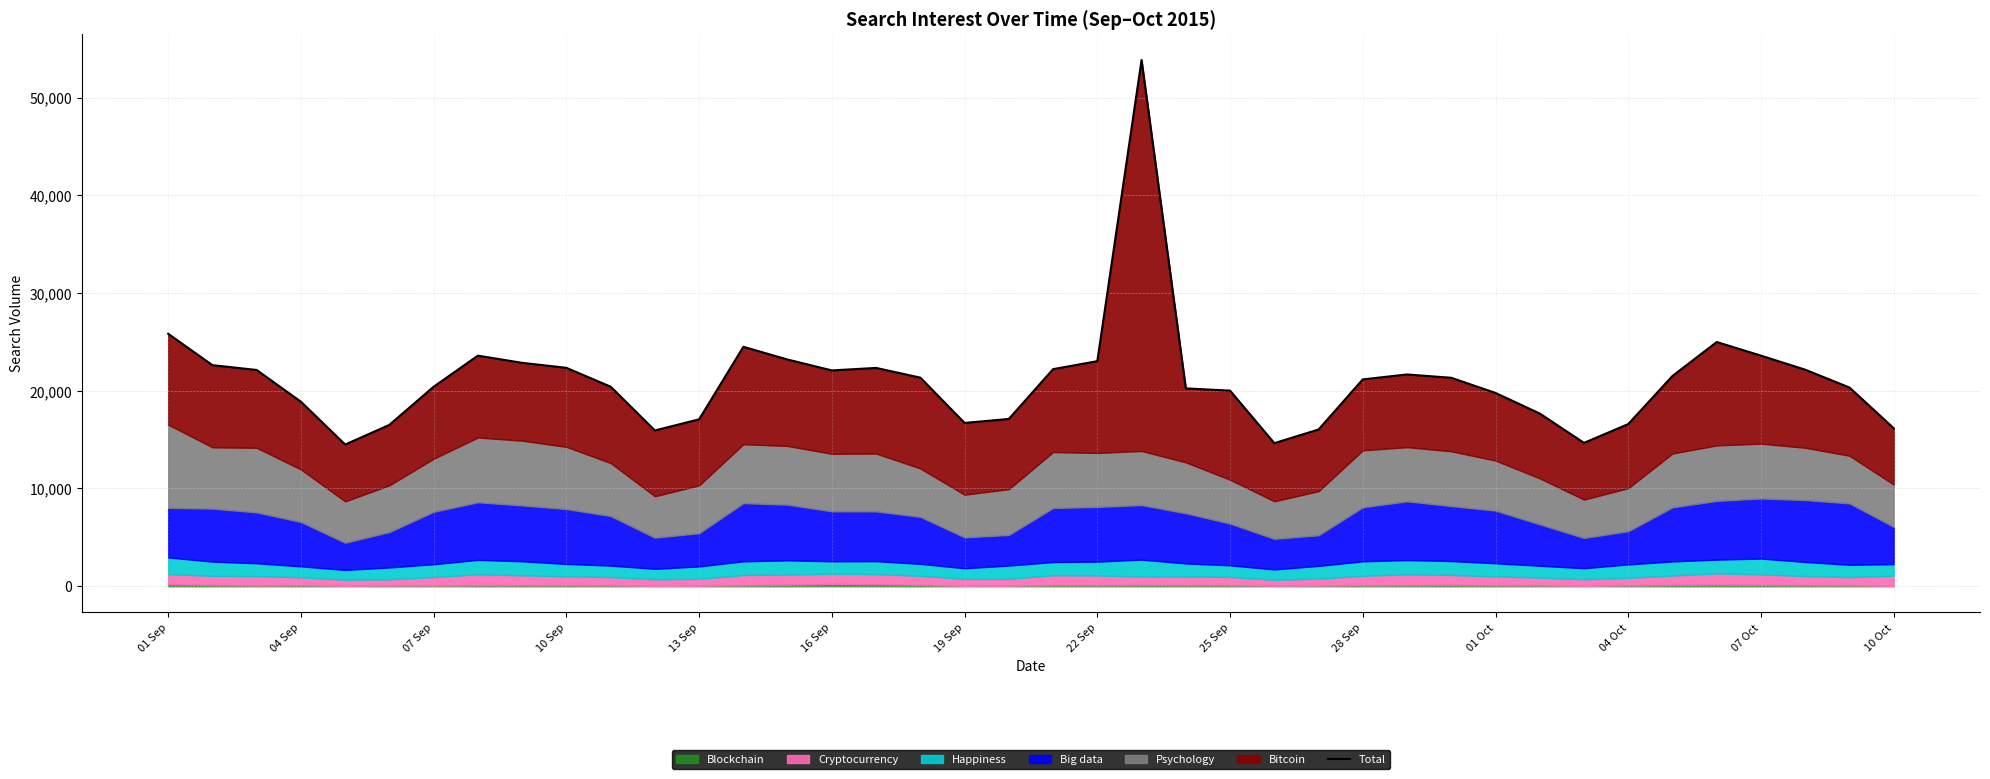

What is the difference between the maximum and second lowest values?

39218